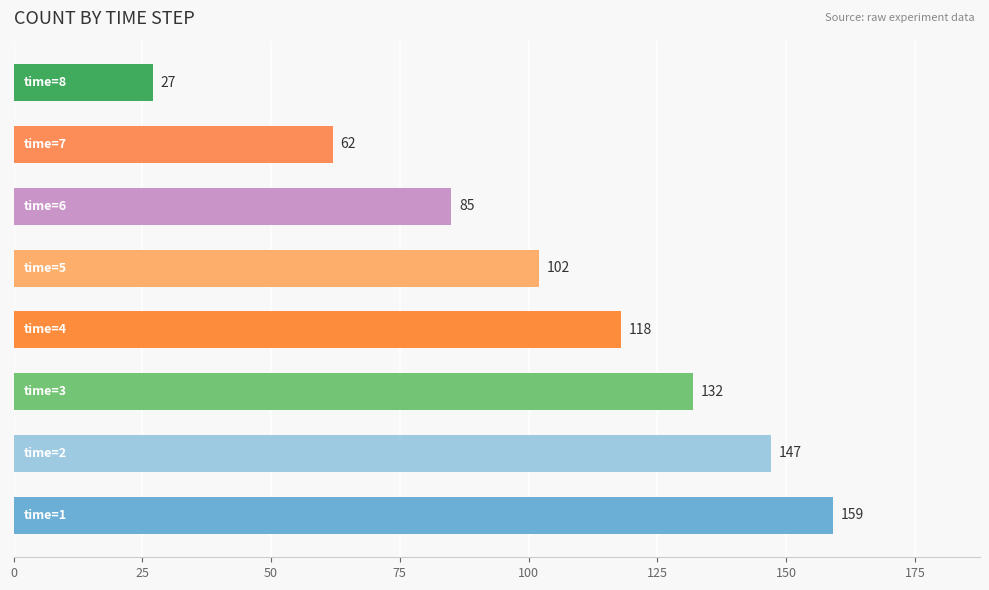

What is the greatest value displayed?

159